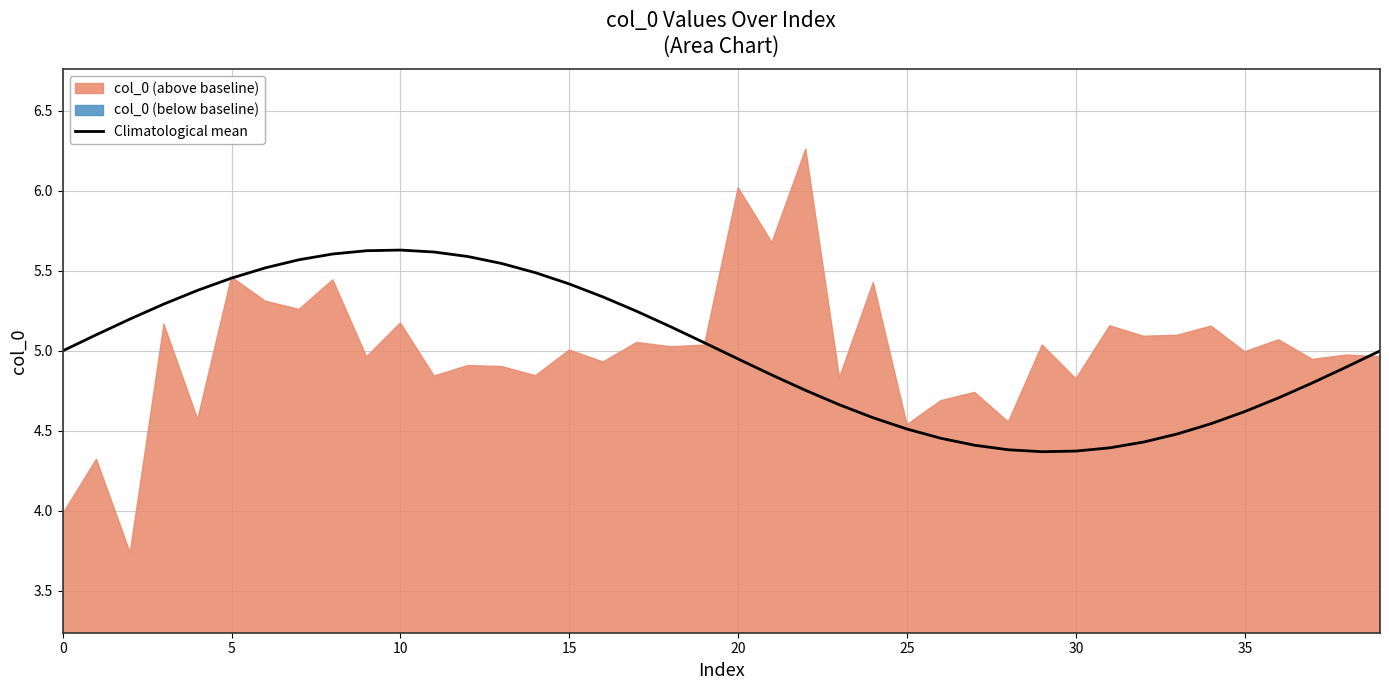

Does the chart have visible grid lines?

Yes